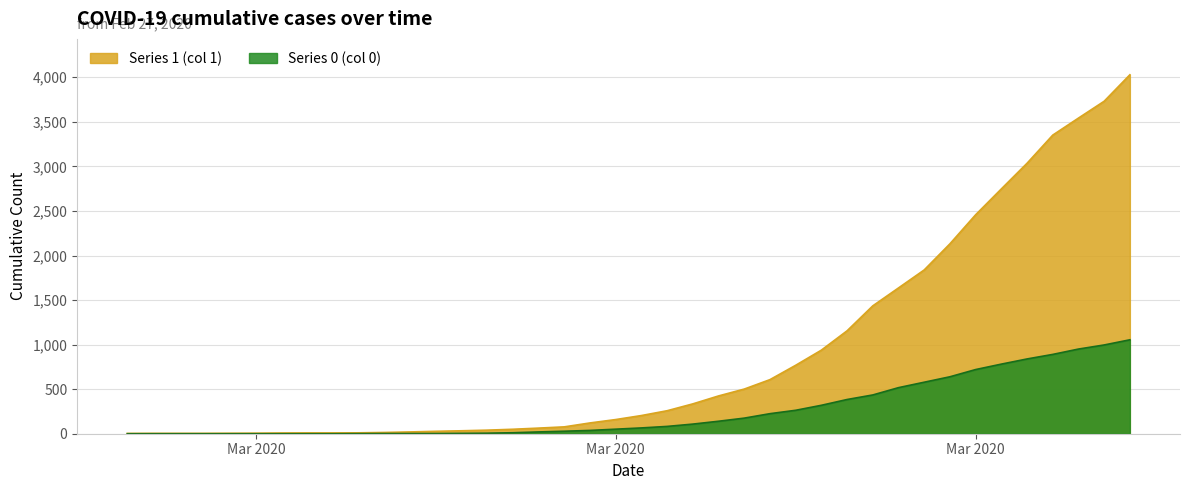

True or false: 0 has a value of 1565 at 2020-04-04.

False